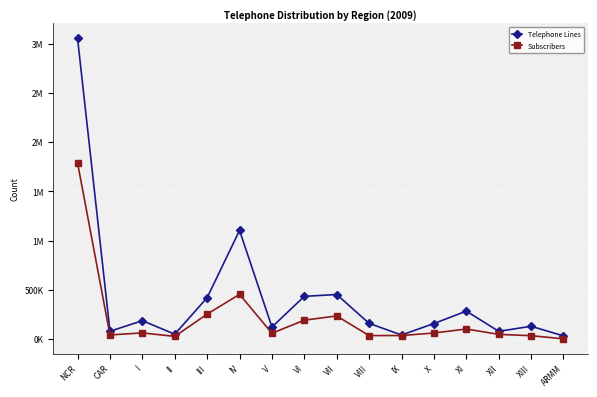

Does the chart have visible grid lines?

Yes